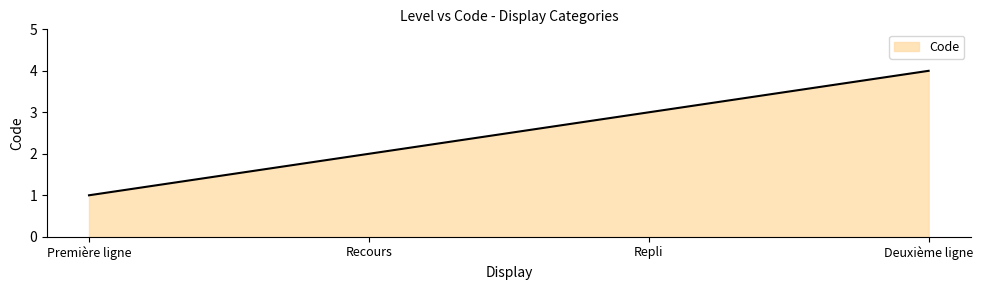

What position from the left is Repli?

3